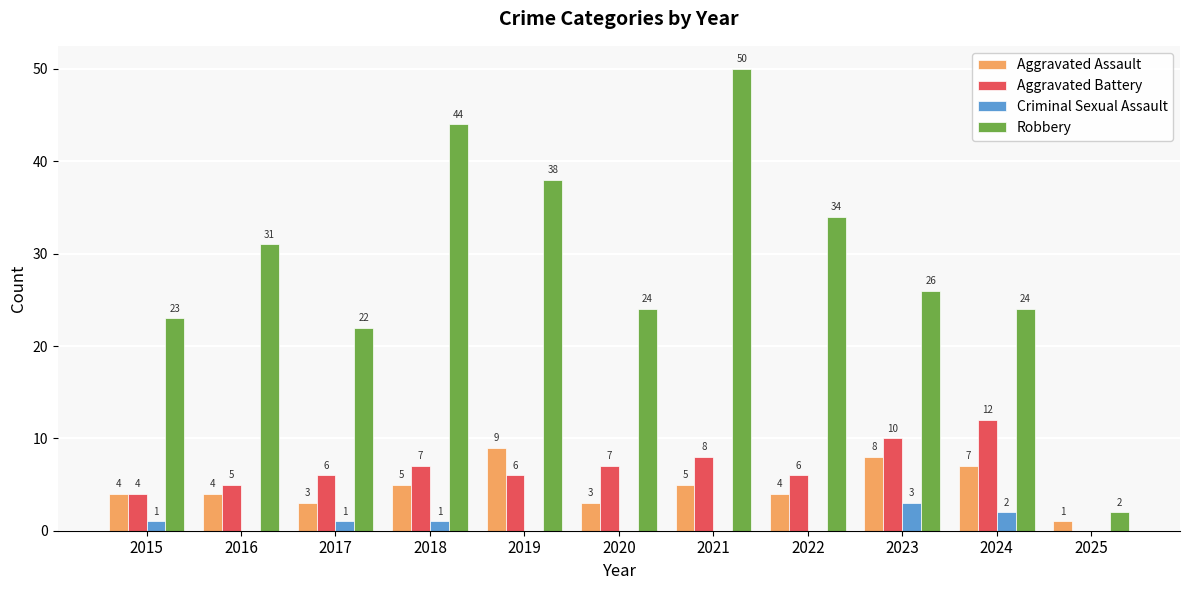

Which series has the largest total across all categories?

Robbery